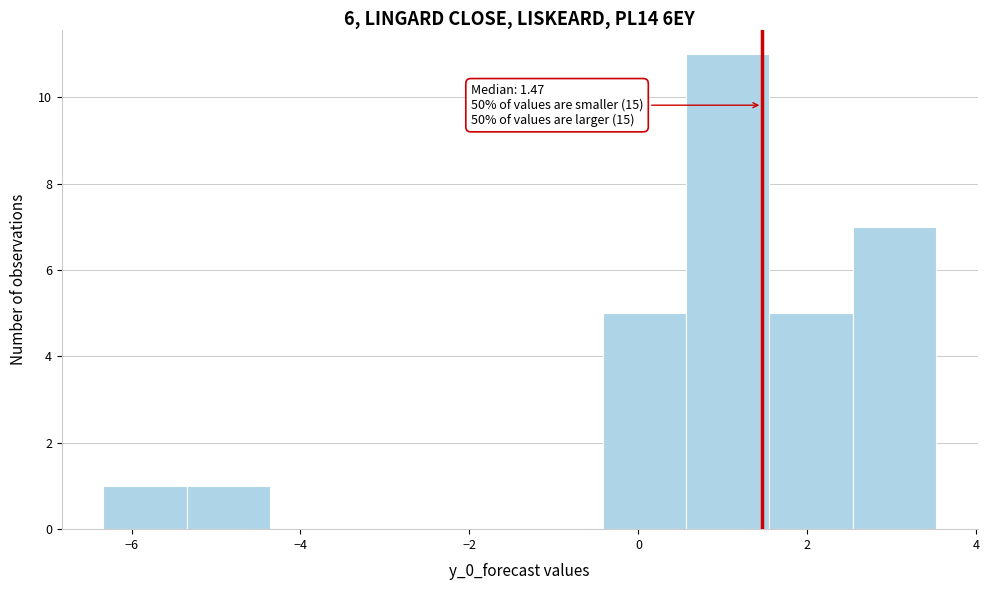

Over which range of the x-axis is the bar tallest?

0.6 to 1.6